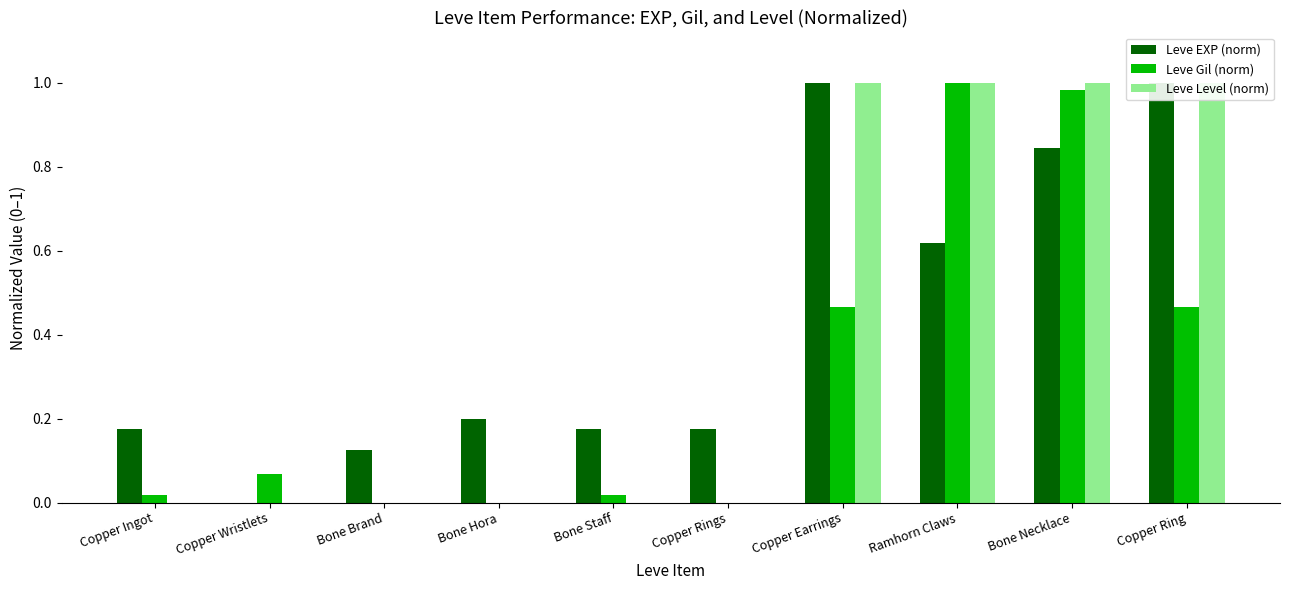

At which label is Leve Level (norm) closest to 0?

Copper Ingot